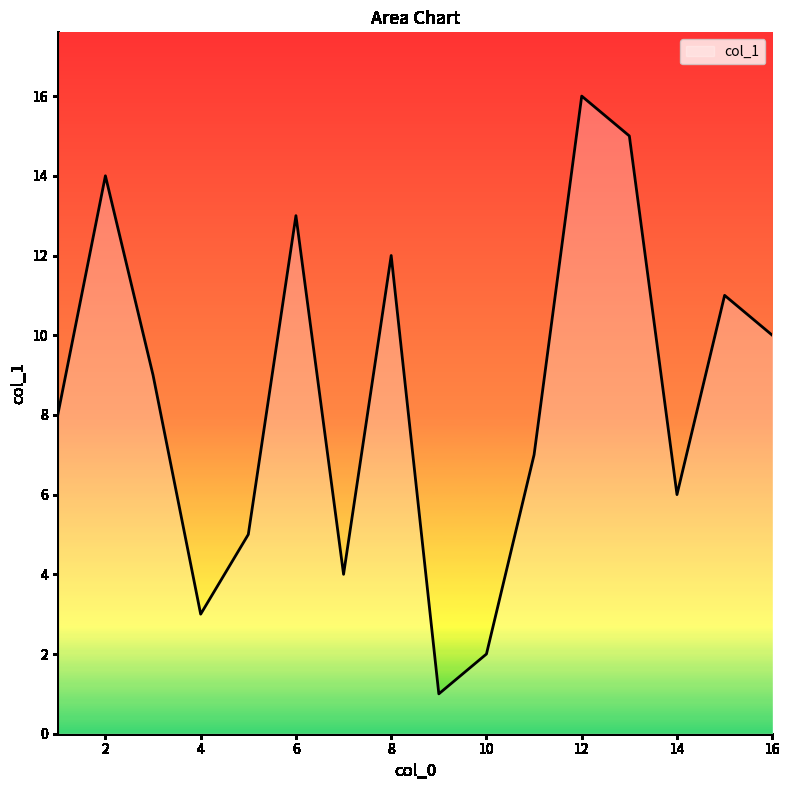

What is the greatest value displayed?

16